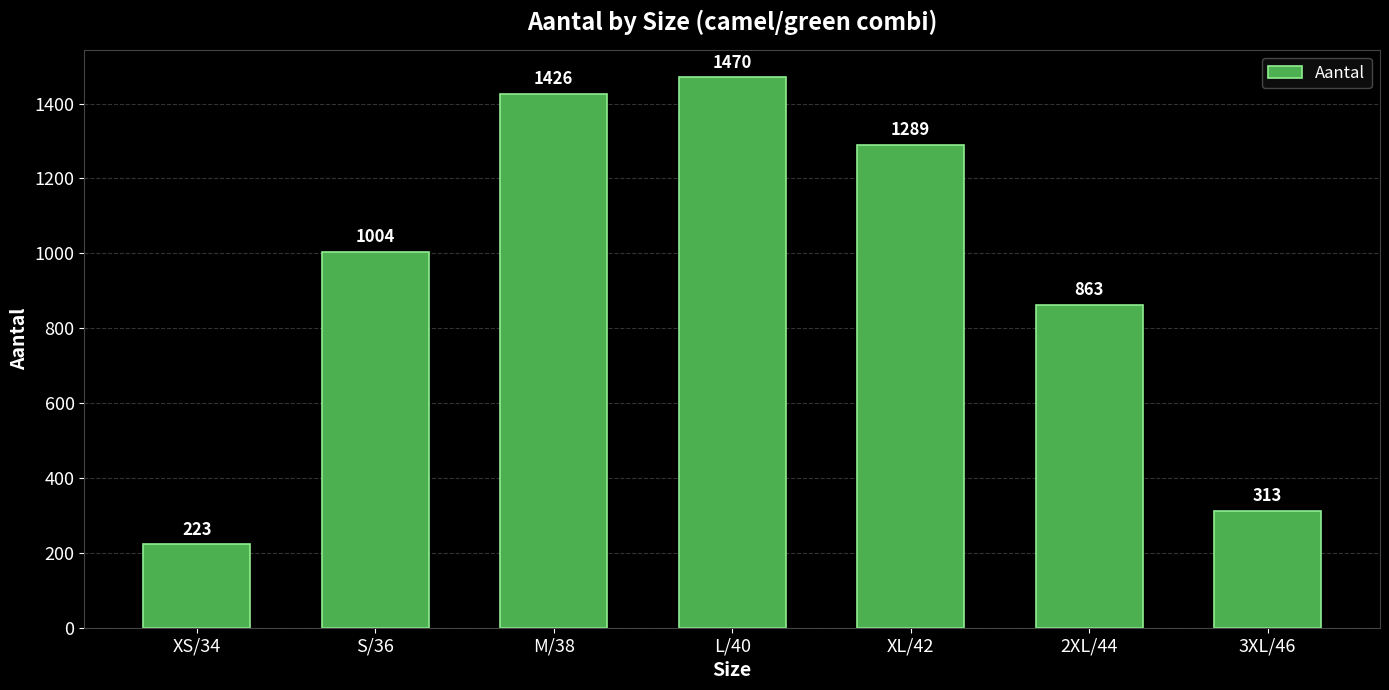

What value does the data have at 3XL/46, to the nearest 10?

310